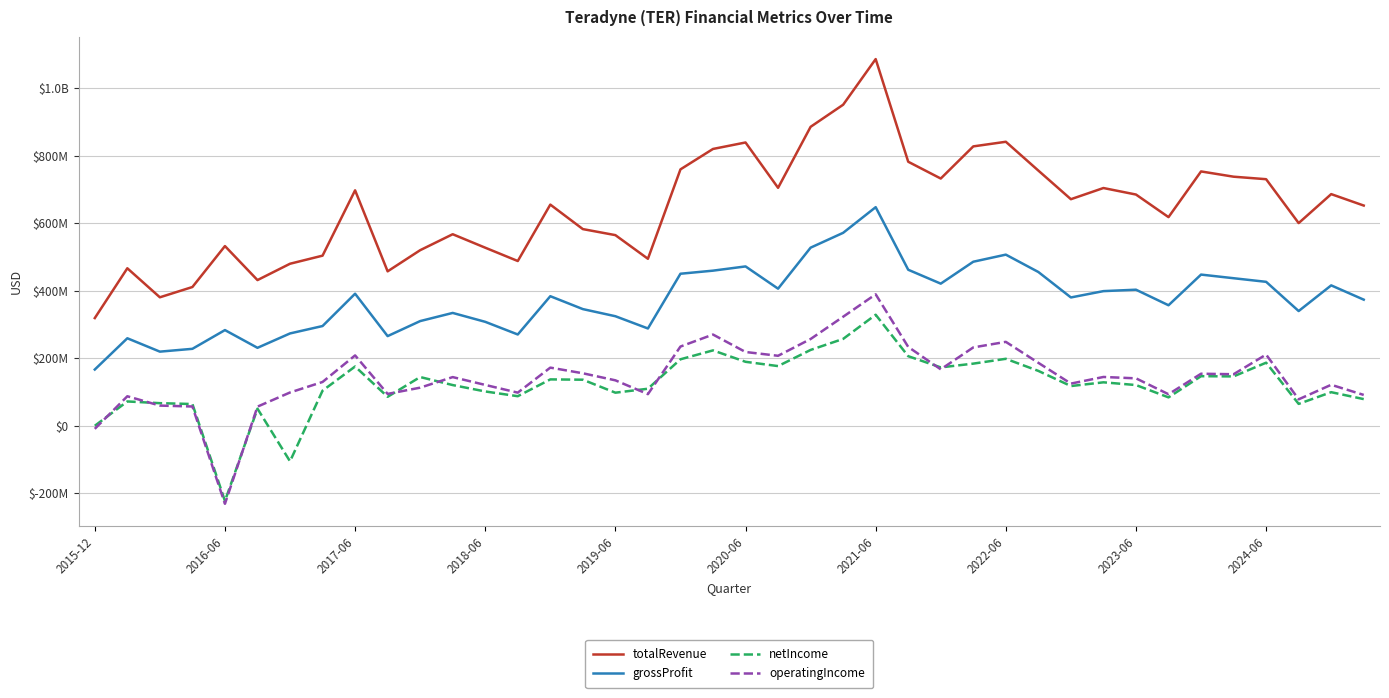

Does the chart have visible grid lines?

Yes